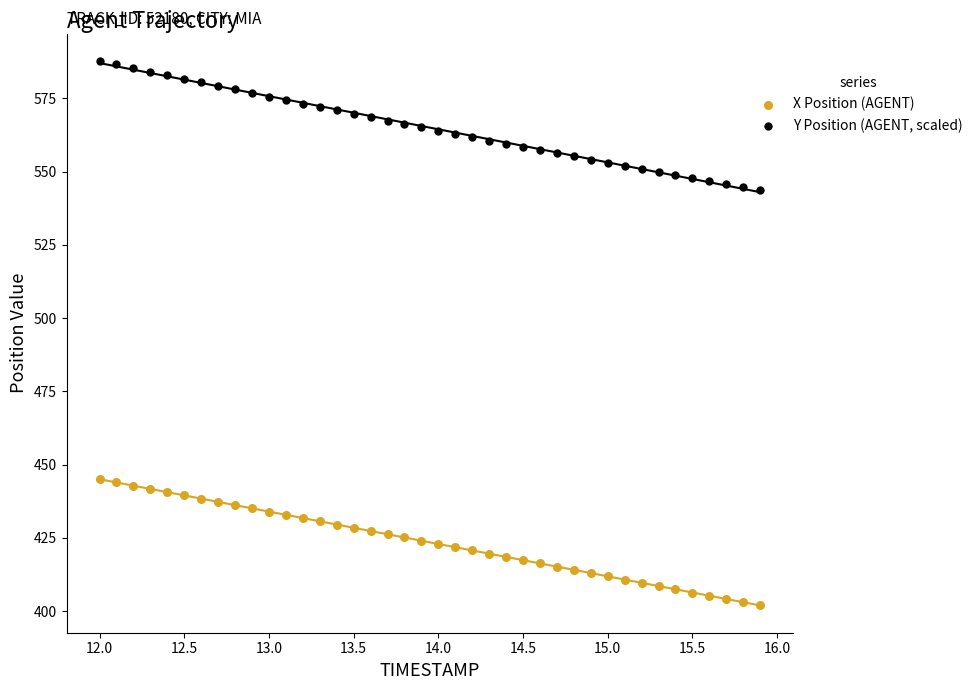

Across all data points, what is the range of X values (max minus min)?

3.9